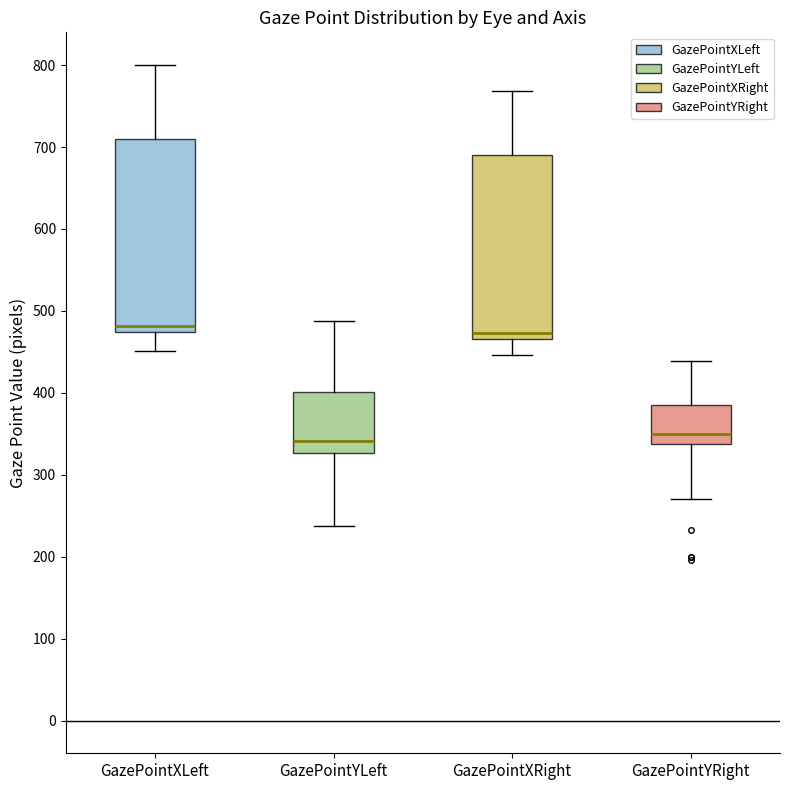

Reading left to right, transcribe this box plot: for each box, give where its median line is, the range the box spans, and where its two whiskers end, as read against the y-axis. The values are not printed on the chart, so give them approximately, as read against the axis.

GazePointXLeft: median 480, box 470 to 710, whiskers 450 to 800
GazePointYLeft: median 340, box 330 to 400, whiskers 240 to 490
GazePointXRight: median 470 (just above the box's lower edge), box 470 to 690, whiskers 450 to 770
GazePointYRight: median 350, box 340 to 390, whiskers 270 to 440